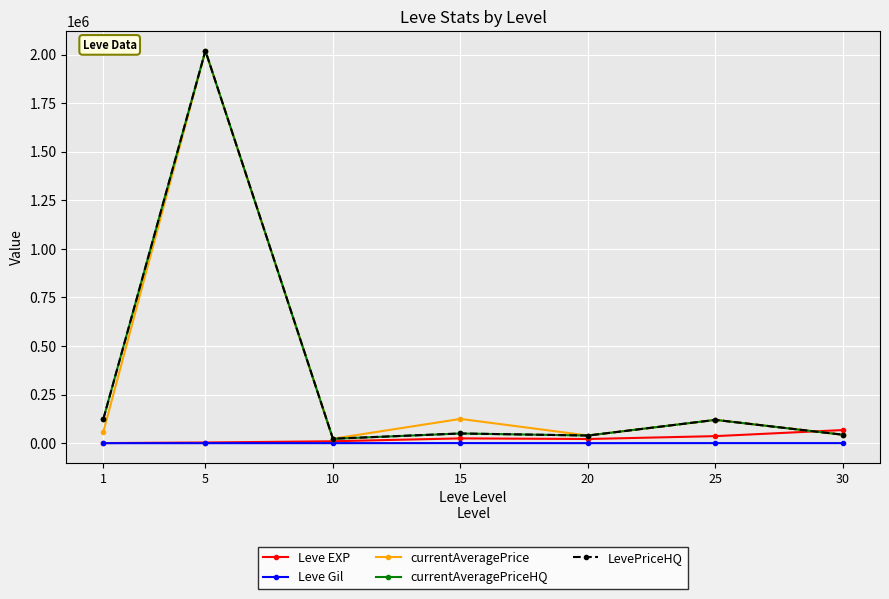

True or false: currentAveragePrice has more than 2 interior local peaks.

True